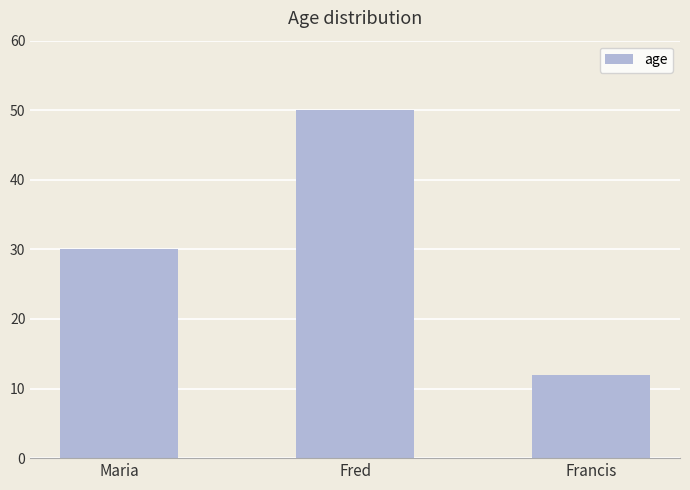

Which has a higher value, Francis or Maria?

Maria